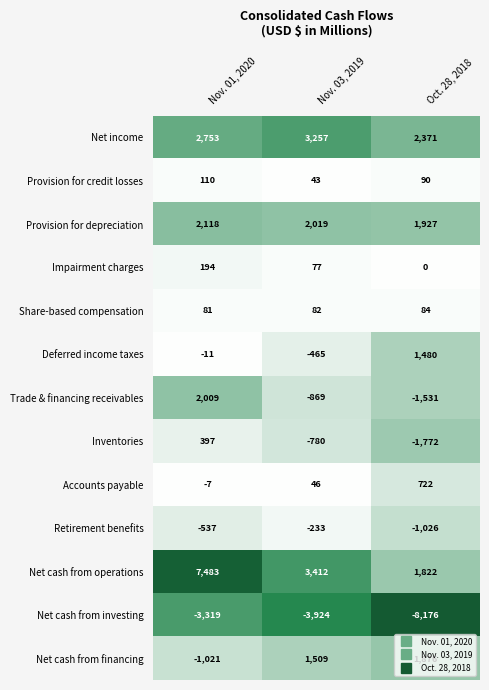

How many positive values does the Inventories series have?

1